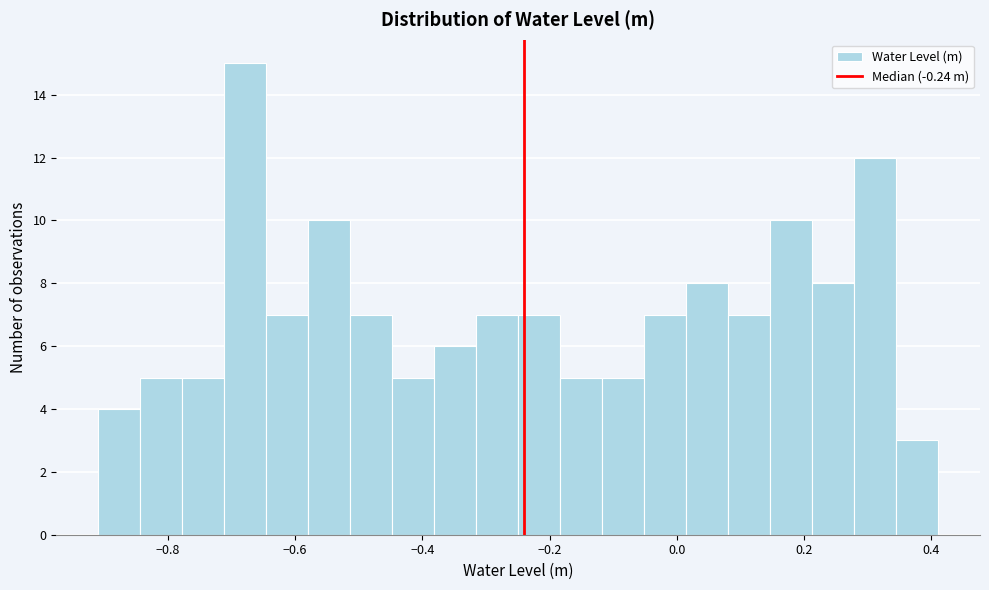

Read against the x-axis, roughly where is the centre of the tallest bar?

-0.68